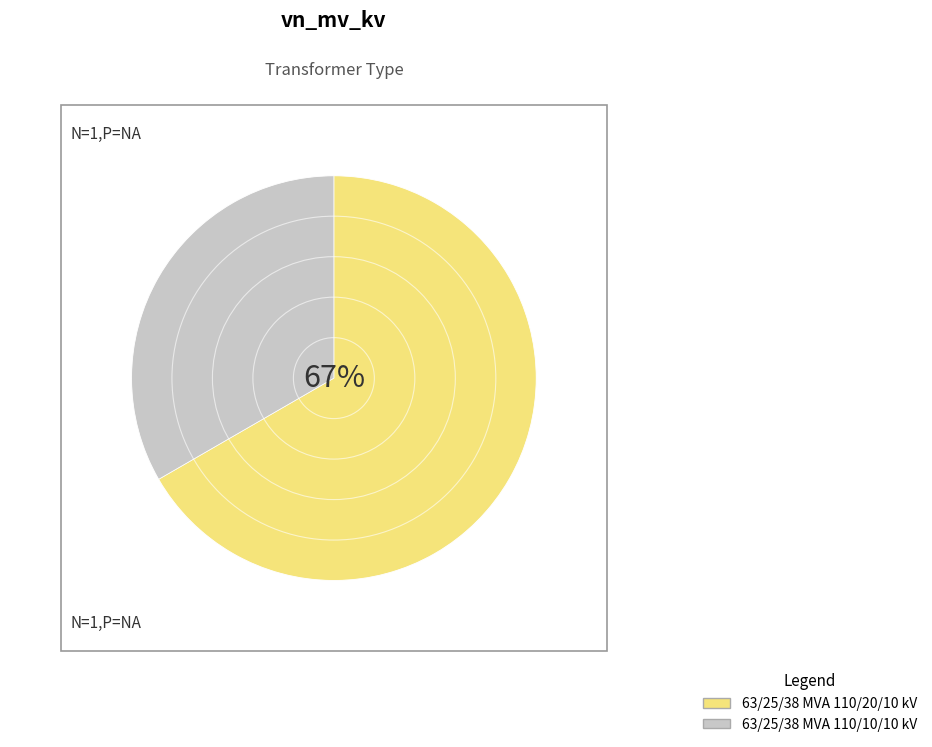

Between 63/25/38 MVA 110/10/10 kV and 63/25/38 MVA 110/20/10 kV, which is larger?

63/25/38 MVA 110/20/10 kV